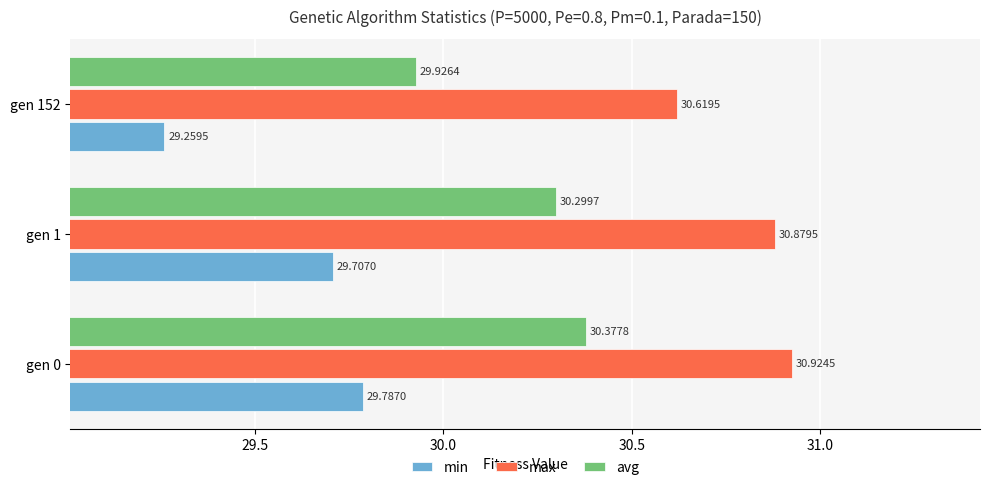

List the labels in order of avg value, largest first.

gen 0, gen 1, gen 152